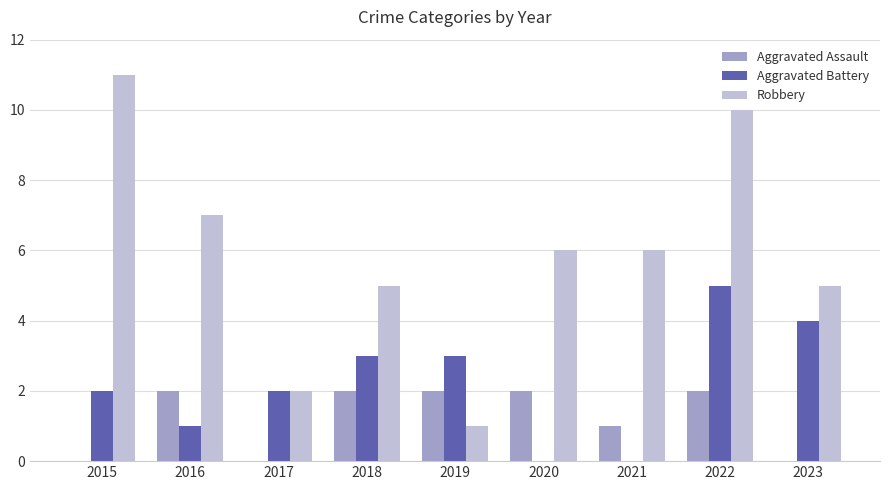

Count the Robbery values in the range 5 to 7.

5